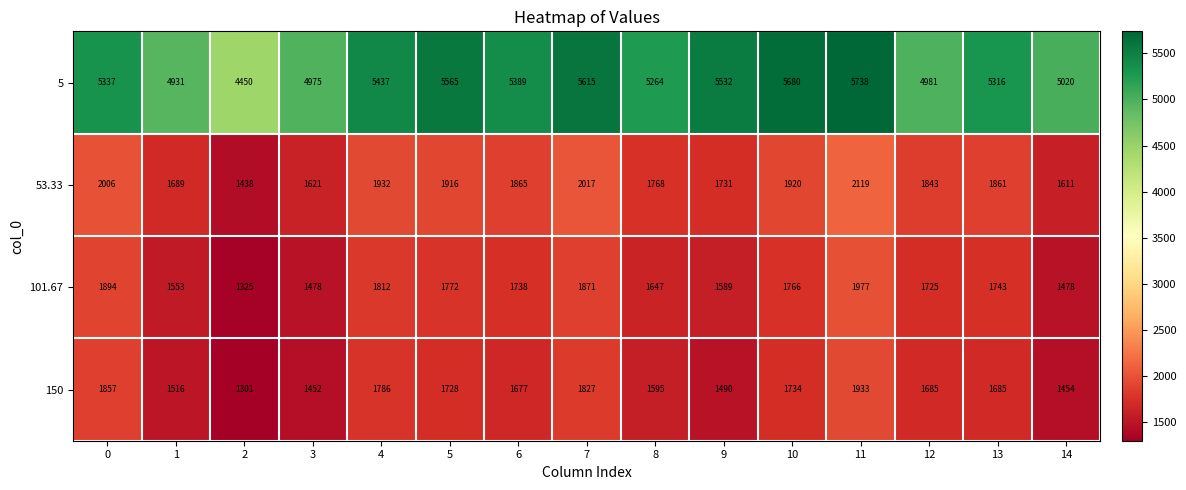

How many data points does each series have?

15